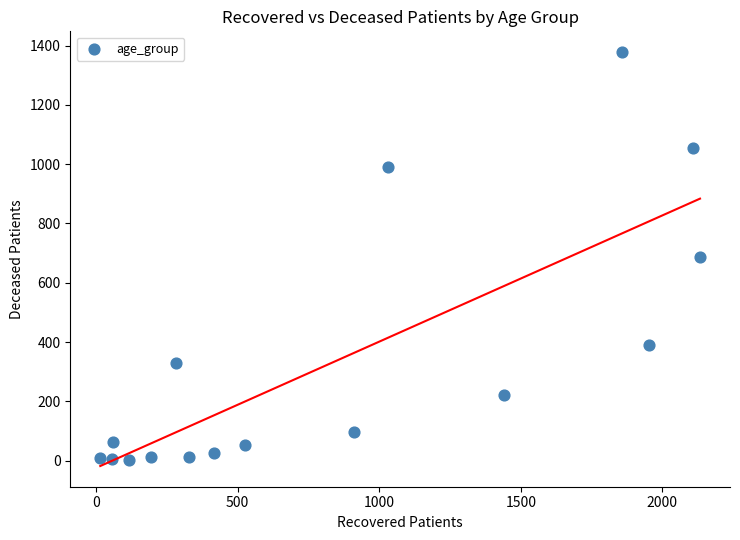

What is the range of X values (max minus min)?

2118